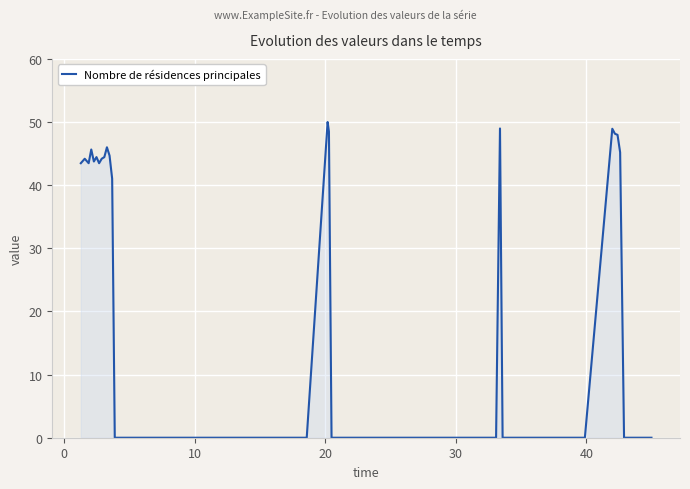

What is the difference between the maximum and minimum values?

50.0